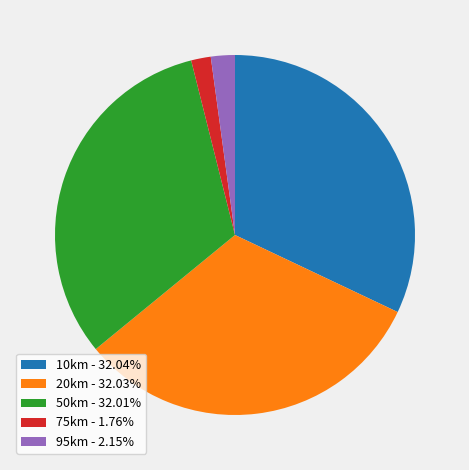

Does 50km - 32.01% account for over 50% of the chart?

No